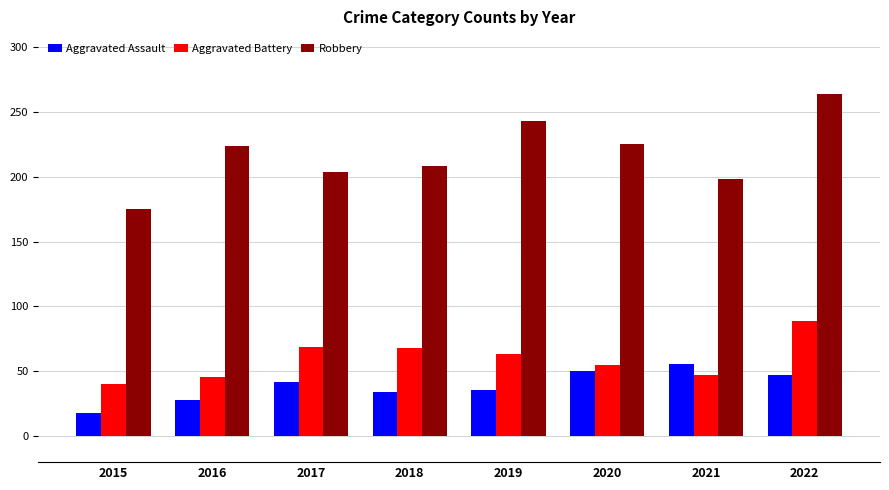

What is the sum of all Aggravated Battery values?

477